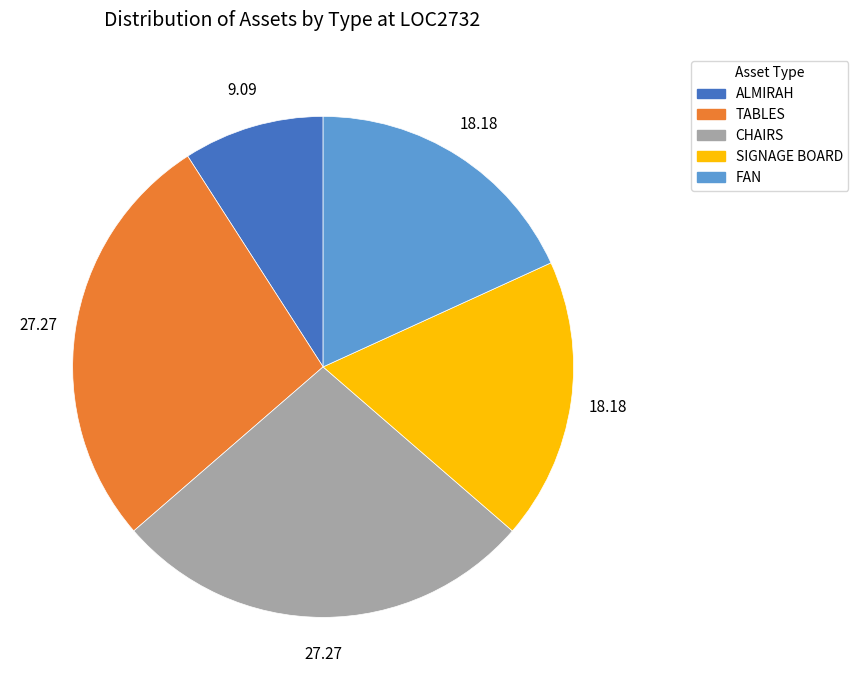

Combined, do FAN and ALMIRAH account for over 50%?

No